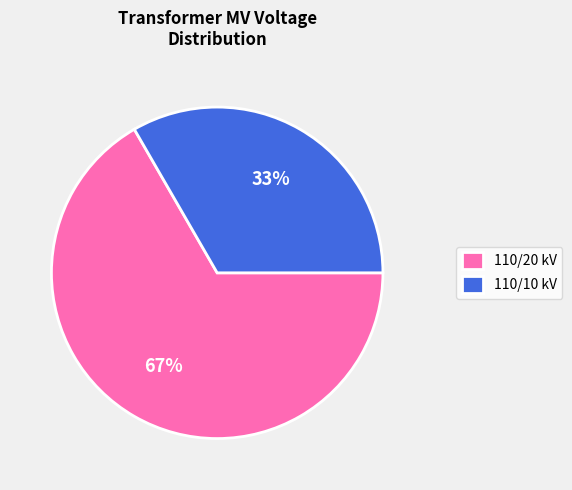

Which slice represents more than half of the pie?

110/20 kV